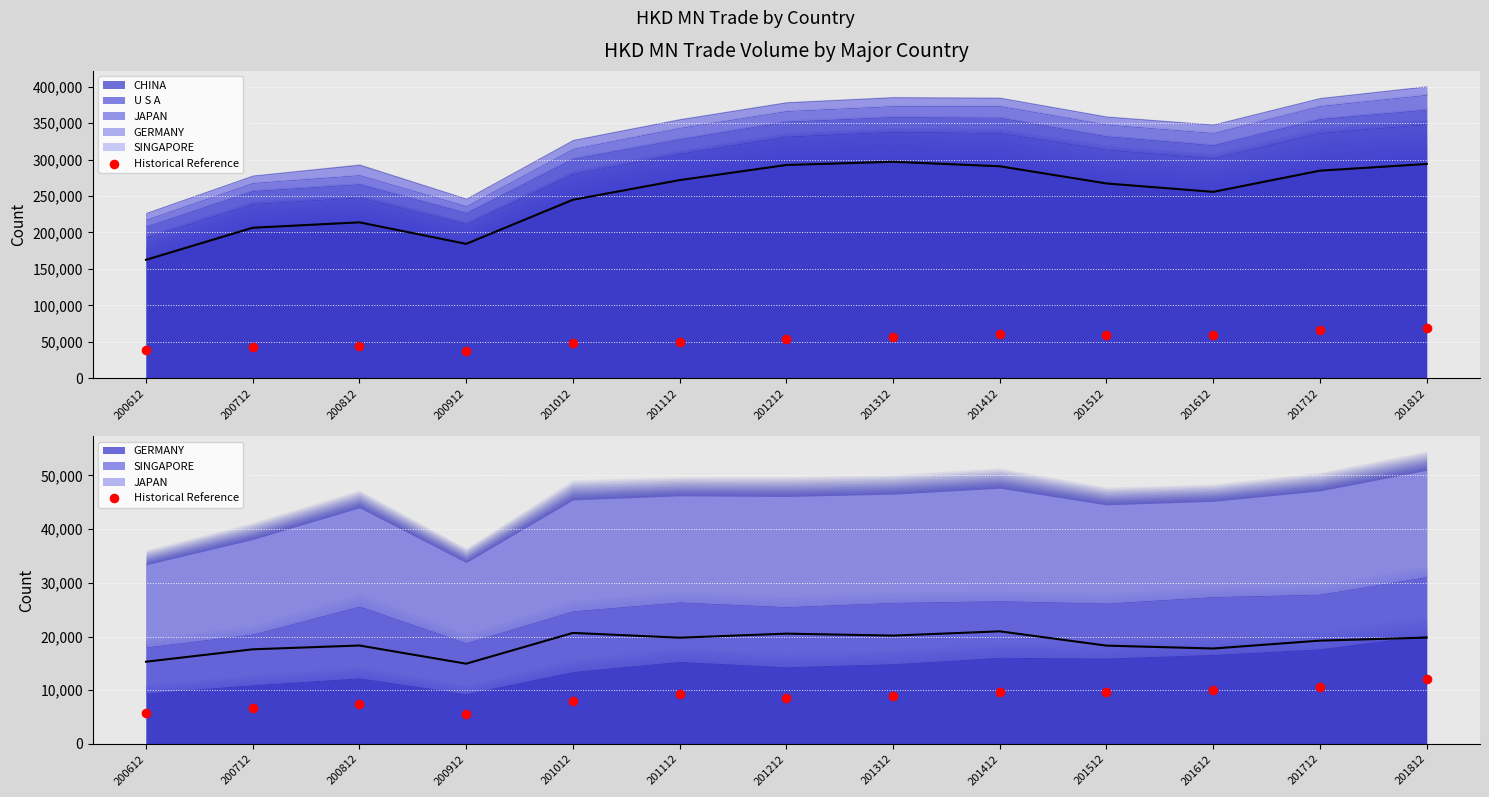

Which has a higher value, 201812 or 201312?

201812